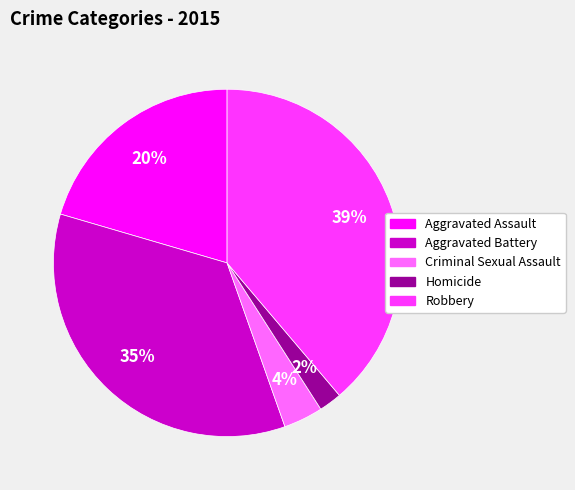

Is it true that Criminal Sexual Assault is 4% of the pie?

True